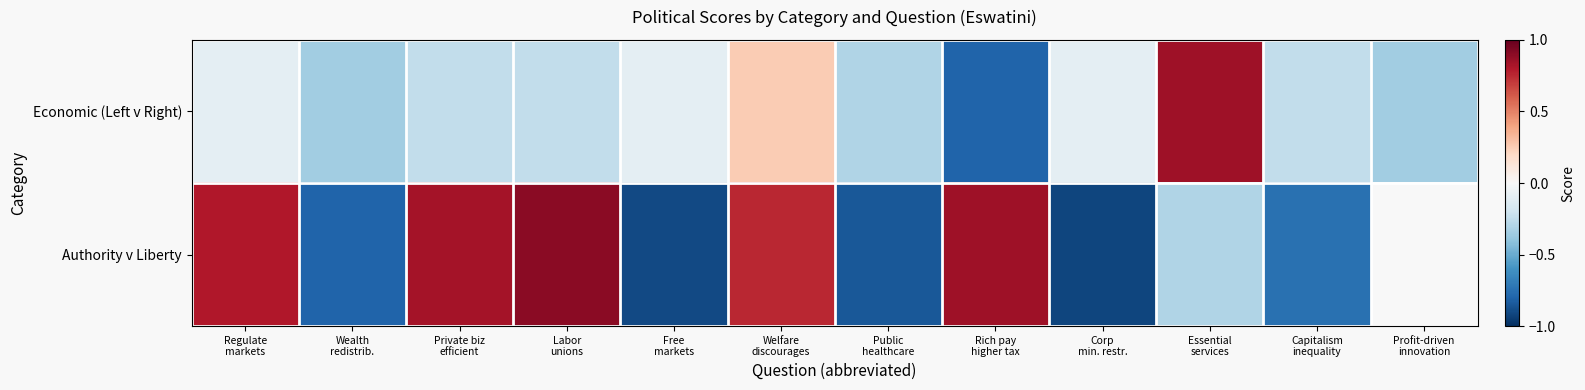

Which label corresponds to the smallest value in the chart?

Corp
min. restr.